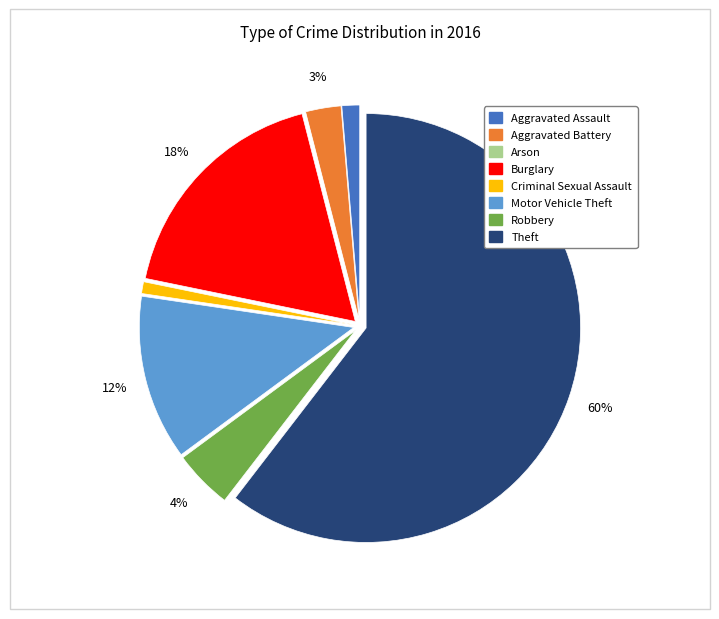

Is it true that Burglary is 12% of the pie?

False